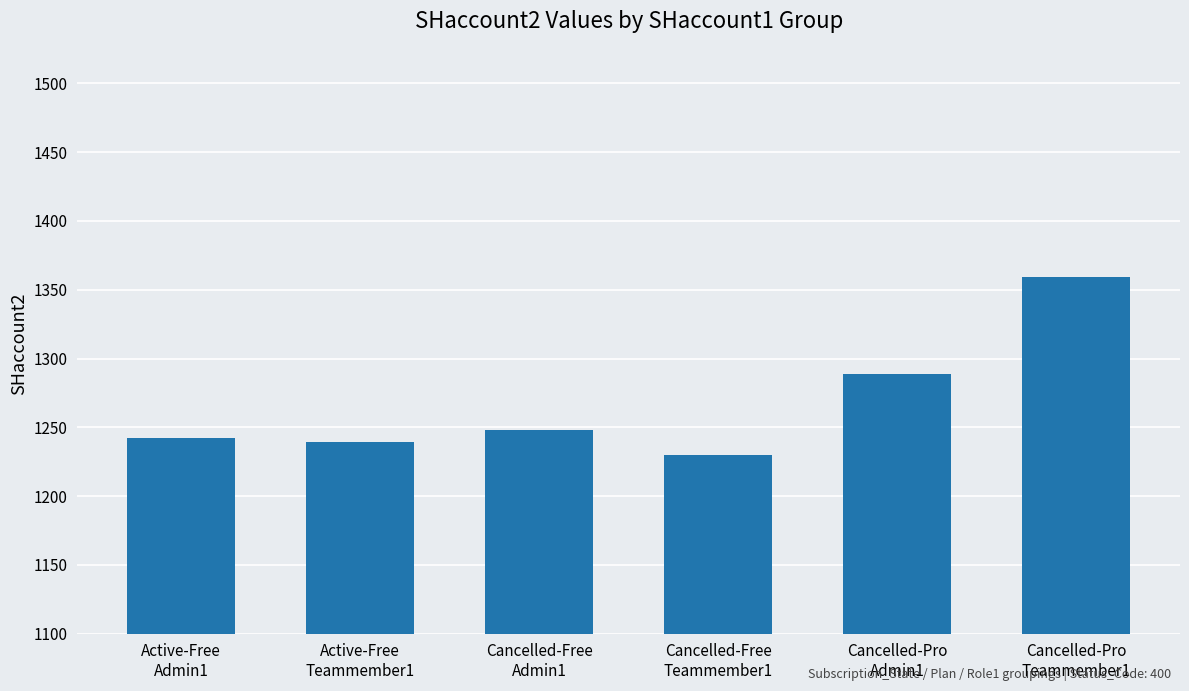

True or false: the data shows 1359 at Cancelled-Pro
Teammember1.

True